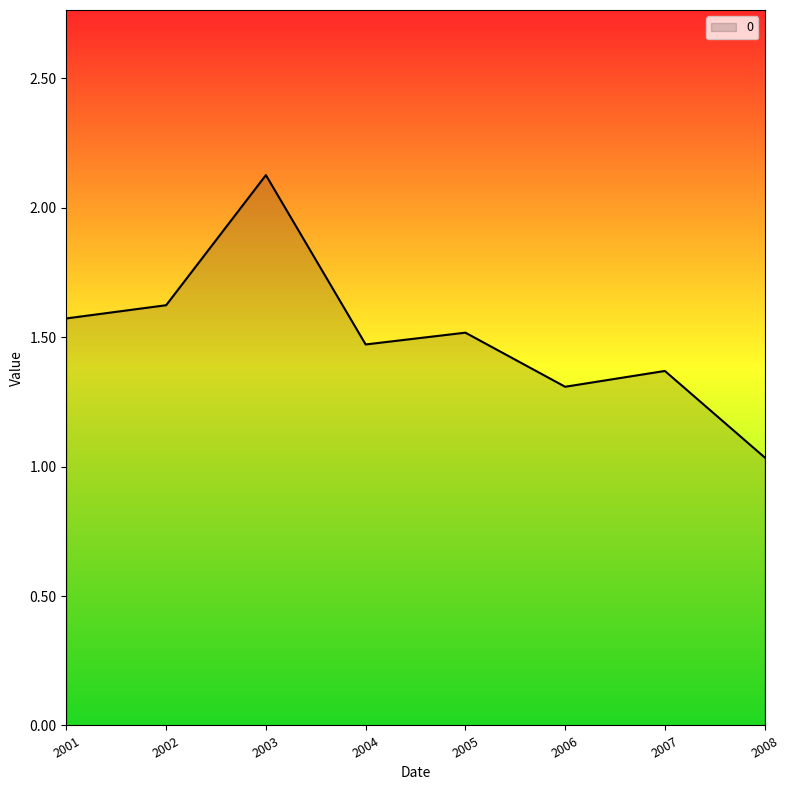

At which category does the chart reach its minimum across all series?

2008